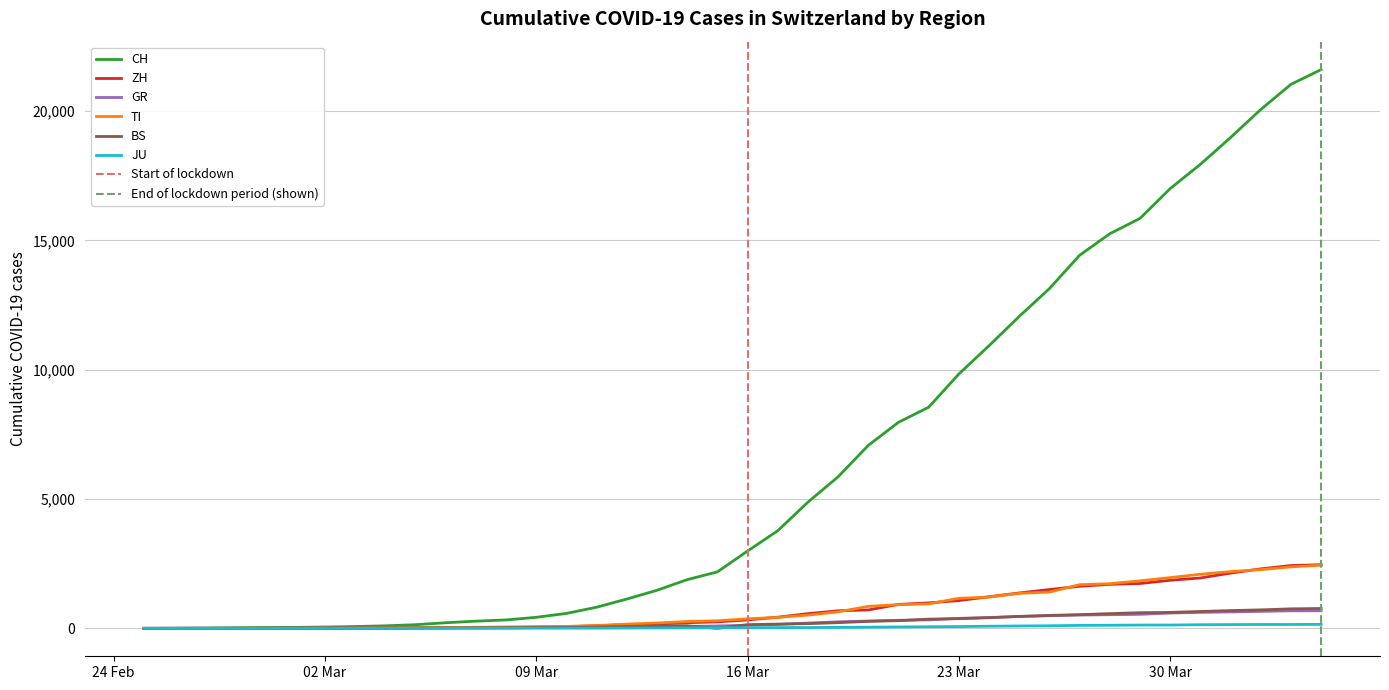

Is it true that GR equals 3 at 09 Mar?

False